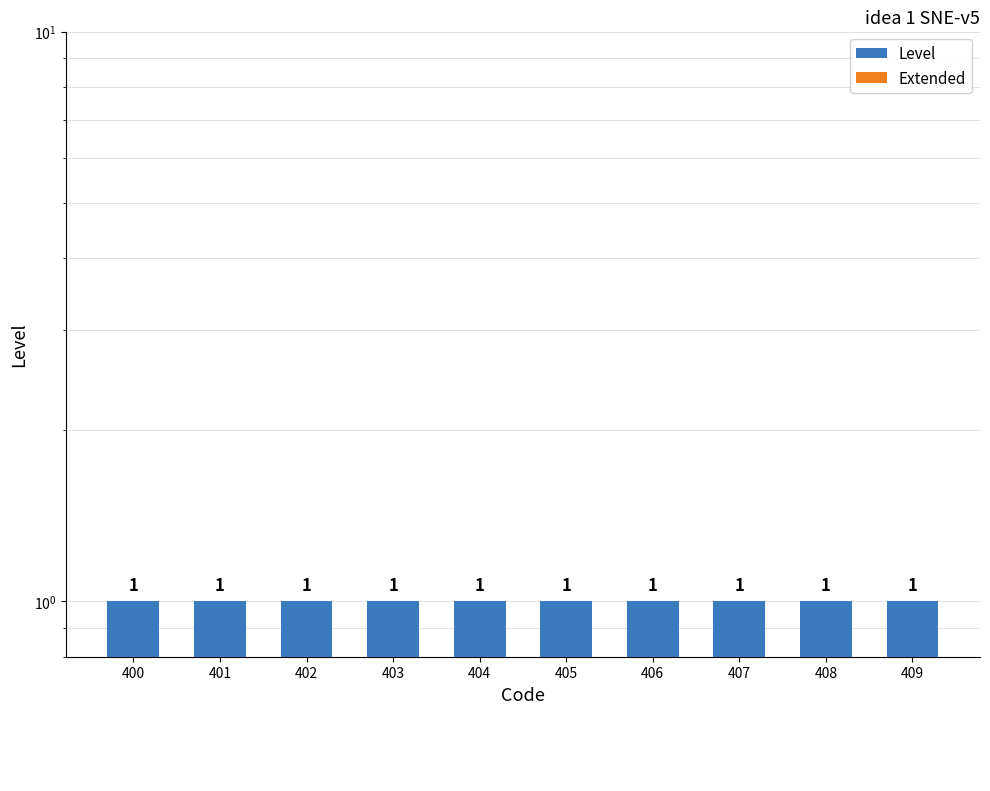

At which label is Level closest to 1?

400